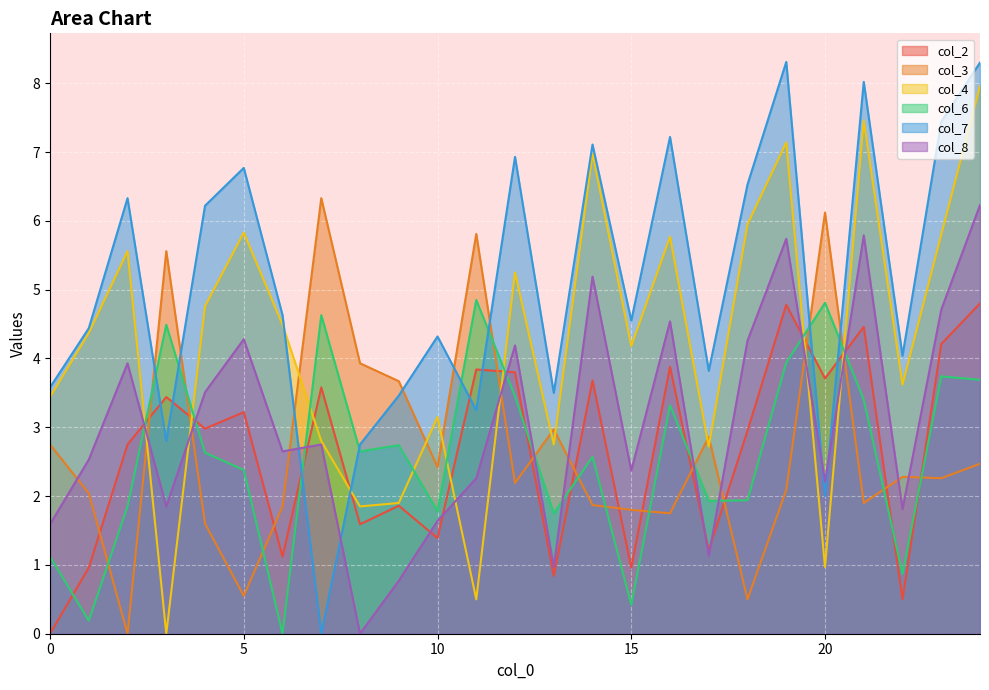

Reading left to right, list all the values displayed in this chart.

col_2: 0.0	1.0	2.8	3.4	3.0	3.2	1.1	3.6	1.6	1.9	1.4	3.8	3.8	0.8	3.7	1.0	3.9	1.2	3.0	4.8	3.7	4.5	0.5	4.2	4.8
col_3: 2.8	2.0	0.0	5.6	1.6	0.6	1.9	6.3	3.9	3.7	2.4	5.8	2.2	3.0	1.9	1.8	1.8	2.9	0.5	2.1	6.1	1.9	2.3	2.3	2.5
col_4: 3.4	4.4	5.6	0.0	4.8	5.8	4.5	2.8	1.9	1.9	3.1	0.5	5.2	2.8	7.0	4.2	5.8	2.7	6.0	7.1	1.0	7.5	3.6	5.8	8.0
col_6: 1.1	0.2	1.9	4.5	2.6	2.4	0.0	4.6	2.6	2.7	1.8	4.8	3.5	1.8	2.6	0.4	3.3	1.9	1.9	3.9	4.8	3.4	0.9	3.7	3.7
col_7: 3.6	4.4	6.3	2.8	6.2	6.8	4.6	0.0	2.8	3.5	4.3	3.2	6.9	3.5	7.1	4.5	7.2	3.8	6.5	8.3	2.0	8.0	4.0	7.4	8.3
col_8: 1.6	2.5	3.9	1.9	3.5	4.3	2.6	2.8	0.0	0.8	1.6	2.3	4.2	1.0	5.2	2.4	4.5	1.1	4.3	5.7	2.2	5.8	1.8	4.7	6.2